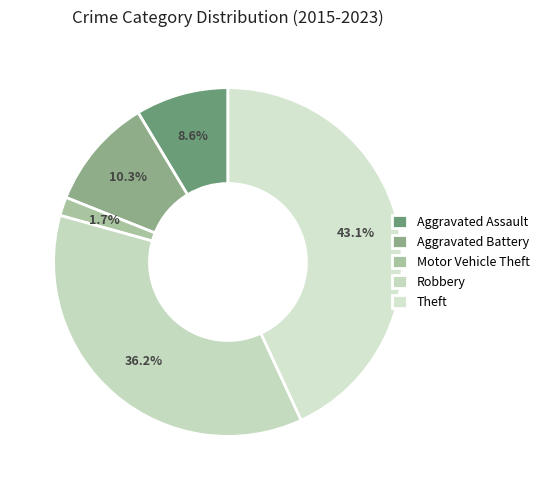

The Aggravated Battery slice represents 16% of the pie. True or false?

False